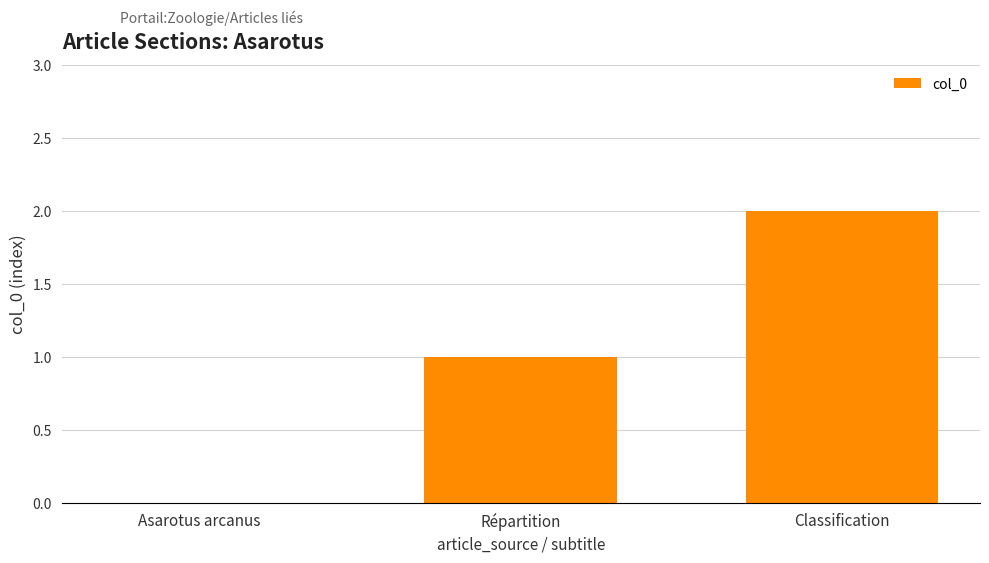

Is it true that the value at Asarotus arcanus is -1?

False